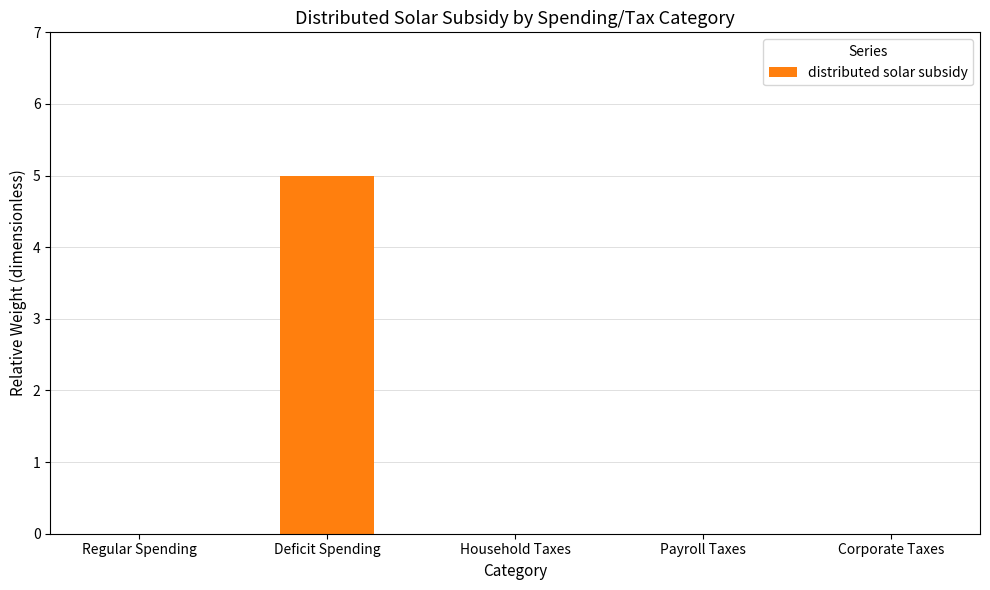

Which category has the highest value across all series?

Deficit Spending